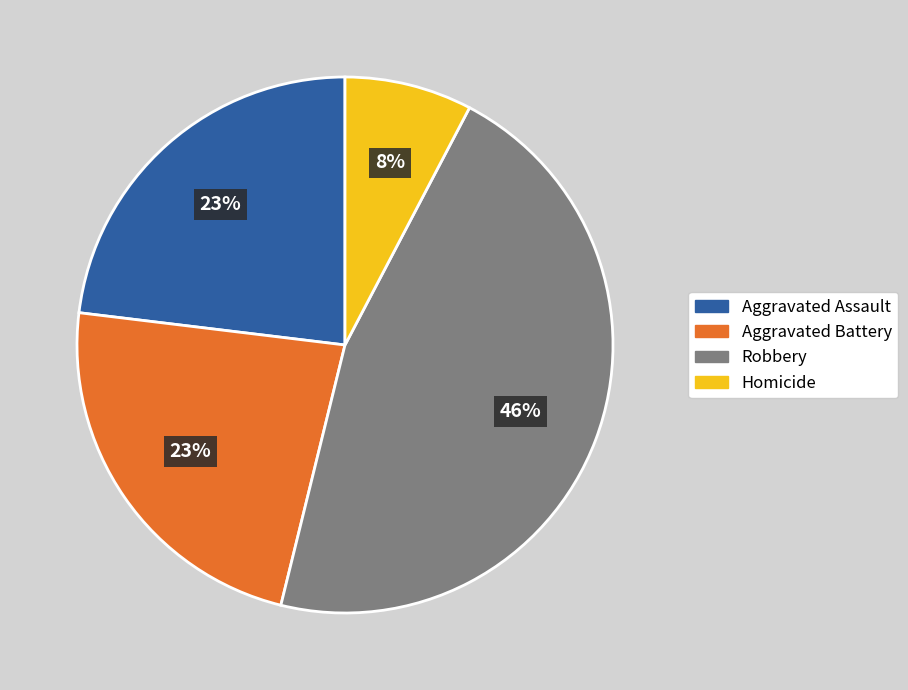

Which category has the biggest portion of the pie?

Robbery